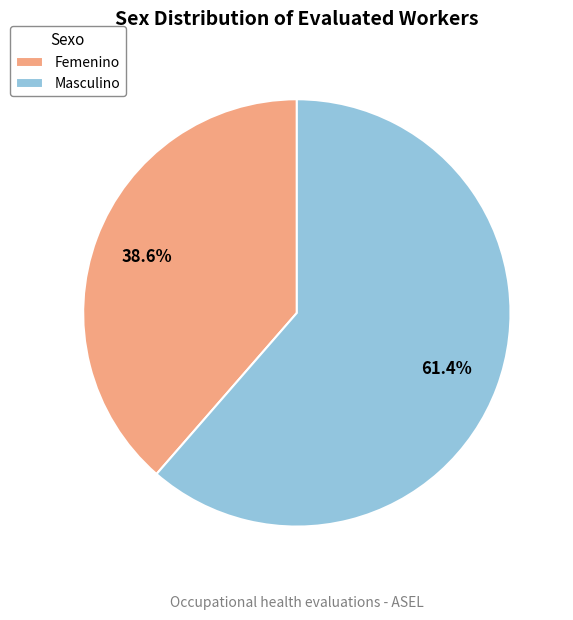

Which has a higher value, Masculino or Femenino?

Masculino